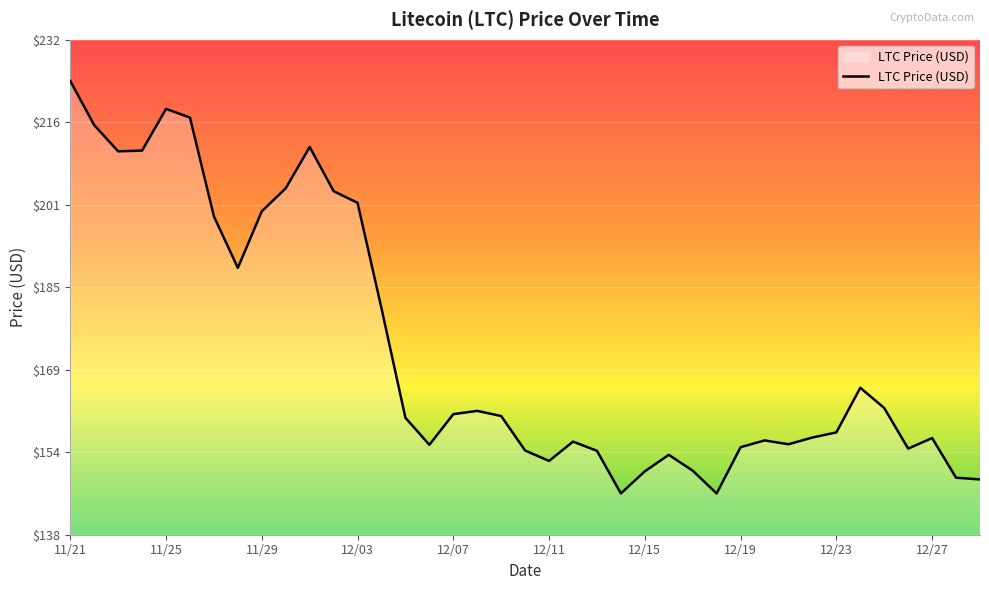

Count the number of categories in the chart.

39